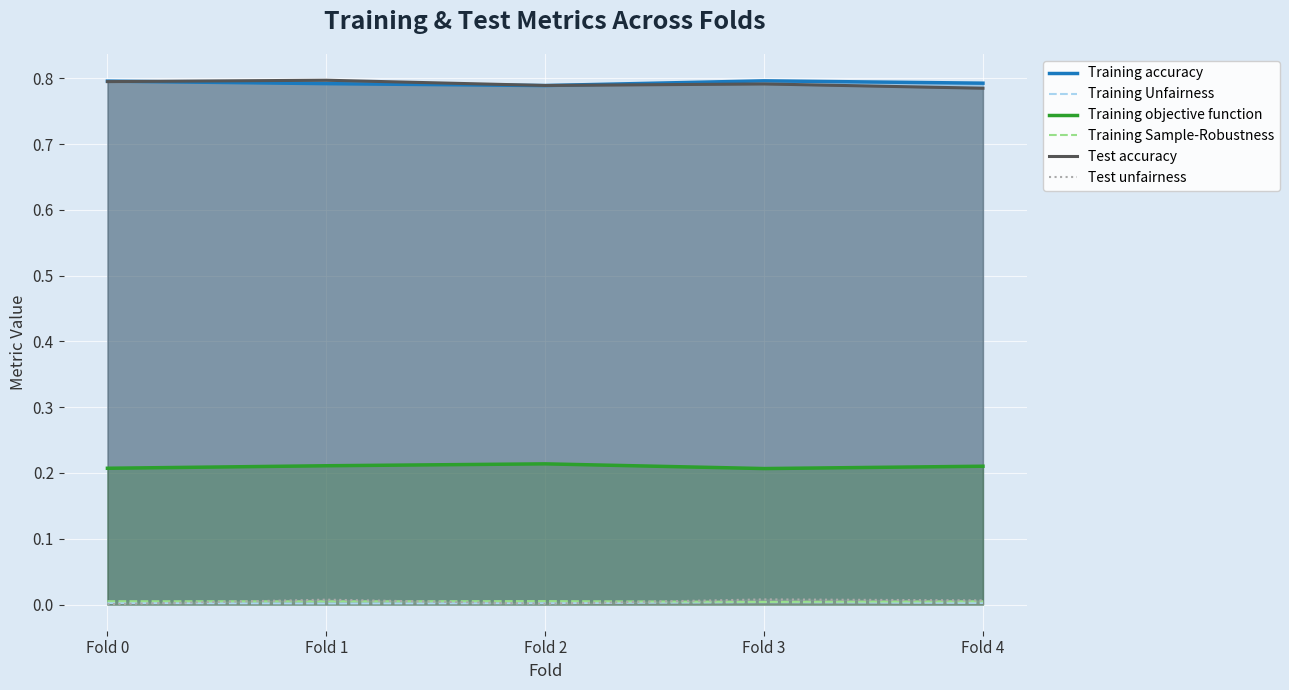

Reading left to right, transcribe all the data shown in this chart.

Training accuracy: 0.8	0.8	0.8	0.8	0.8
Training Unfairness: 0.0	0.0	0.0	0.0	0.0
Training objective function: 0.2	0.2	0.2	0.2	0.2
Training Sample-Robustness: 0.0	0.0	0.0	0.0	0.0
Test accuracy: 0.8	0.8	0.8	0.8	0.8
Test unfairness: 0.0	0.0	0.0	0.0	0.0